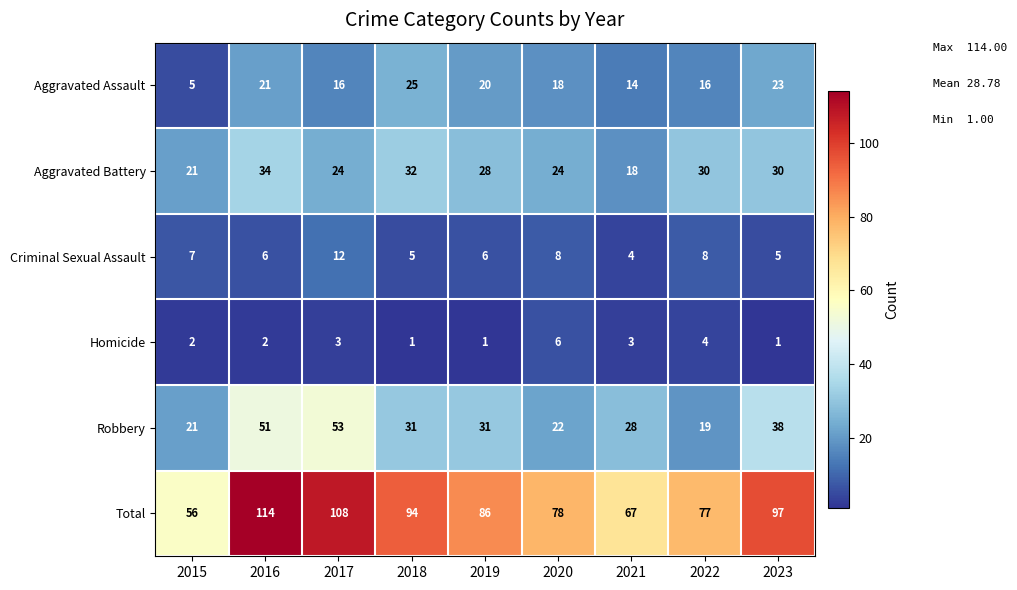

What is the greatest value displayed?

114